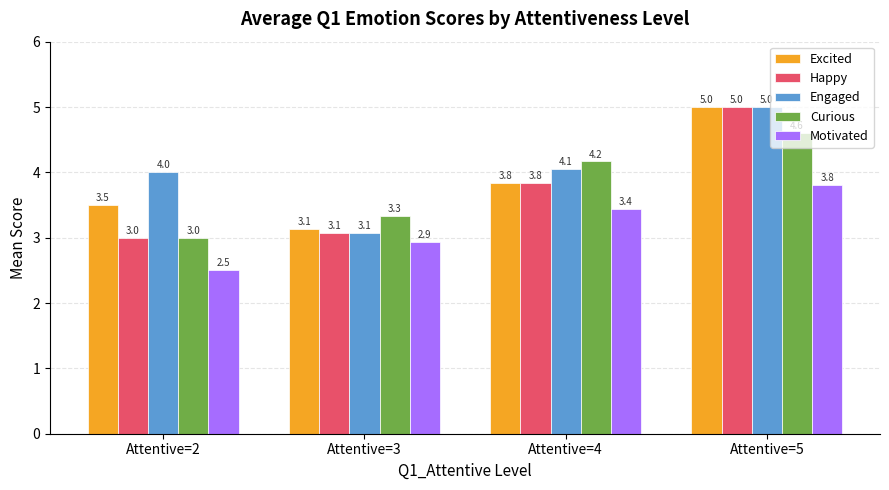

What is the sum of all Happy values?

14.9